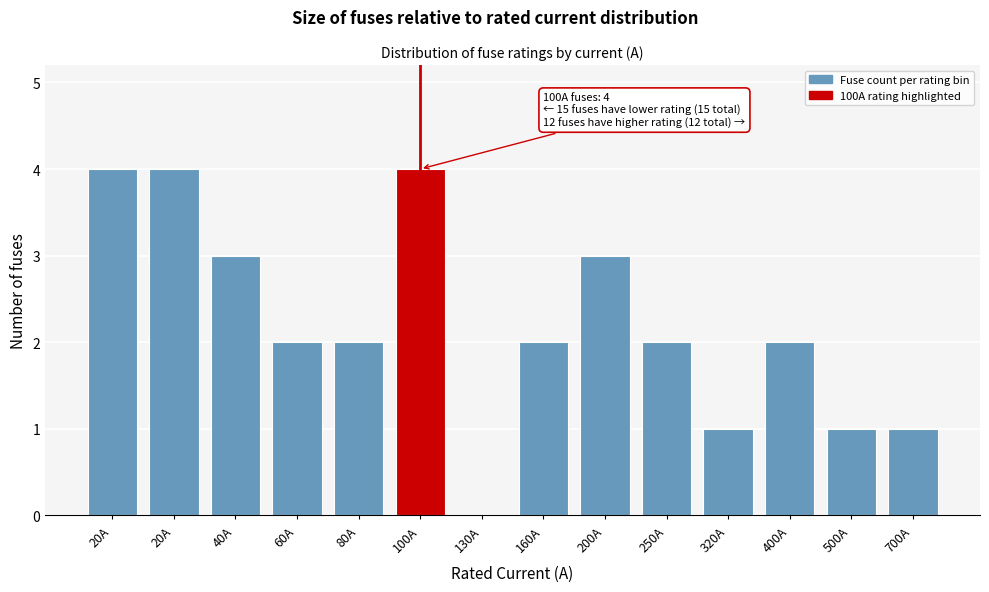

Are the bars horizontal?

No